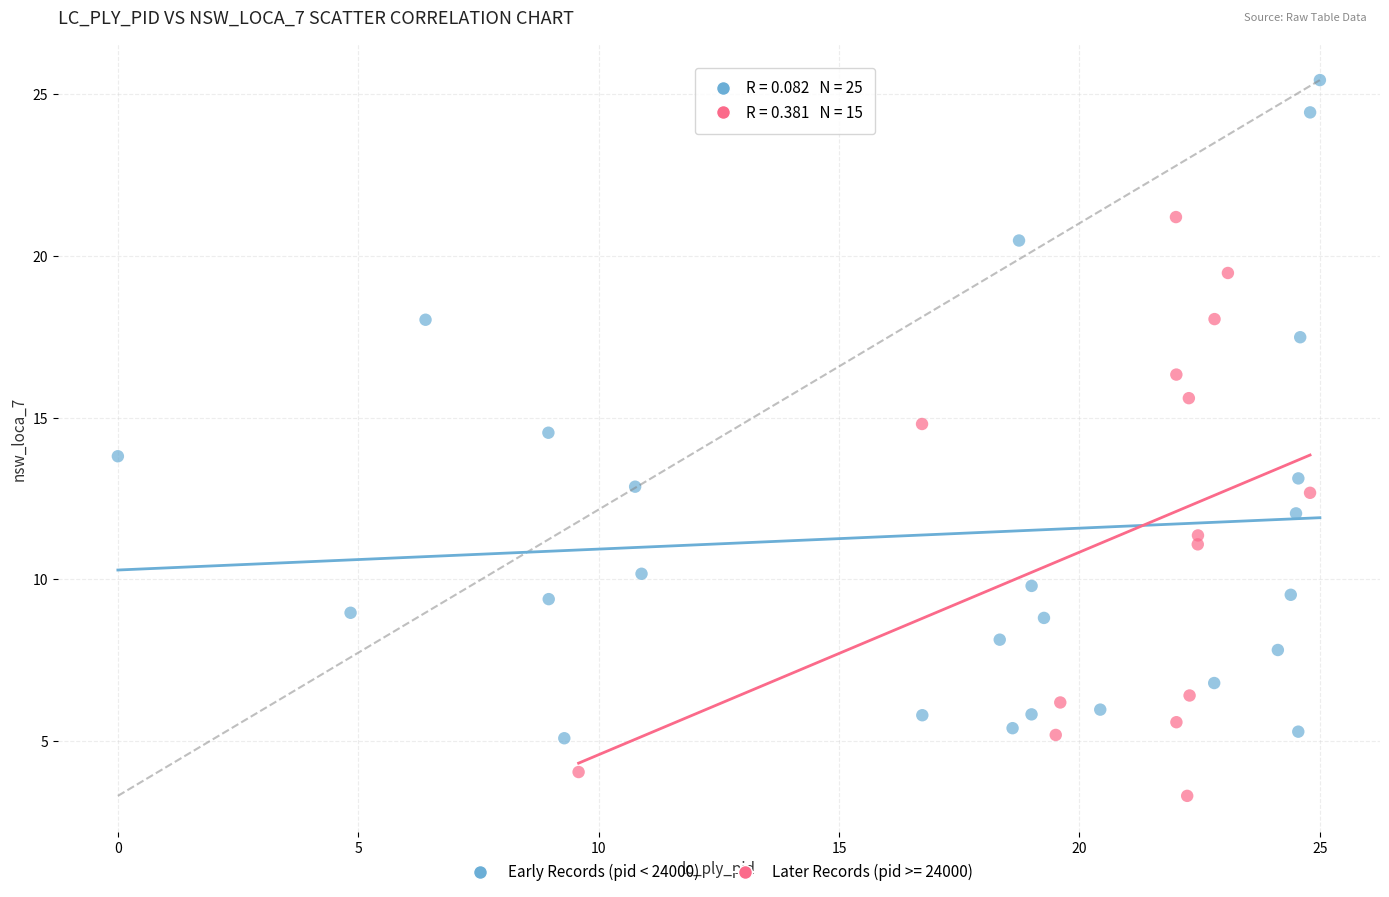

Which series contains the lowest Y value?

Later Records (pid >= 24000)